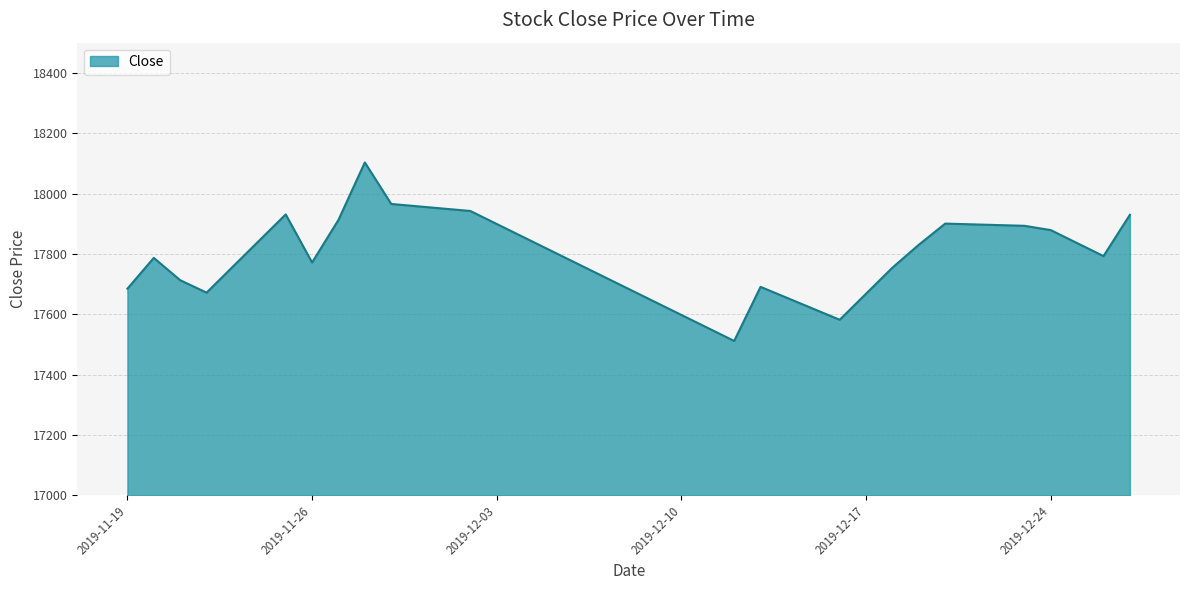

What is the maximum value shown in the chart?

18103.1